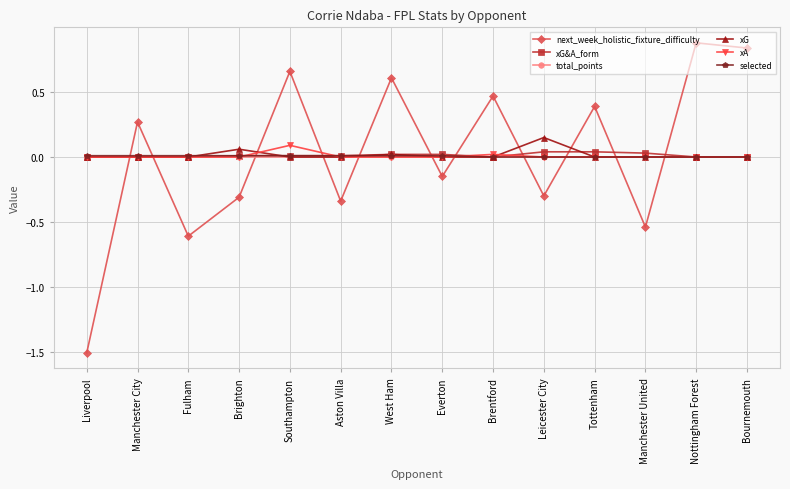

Where do xA and selected first cross each other?

Brighton and Southampton